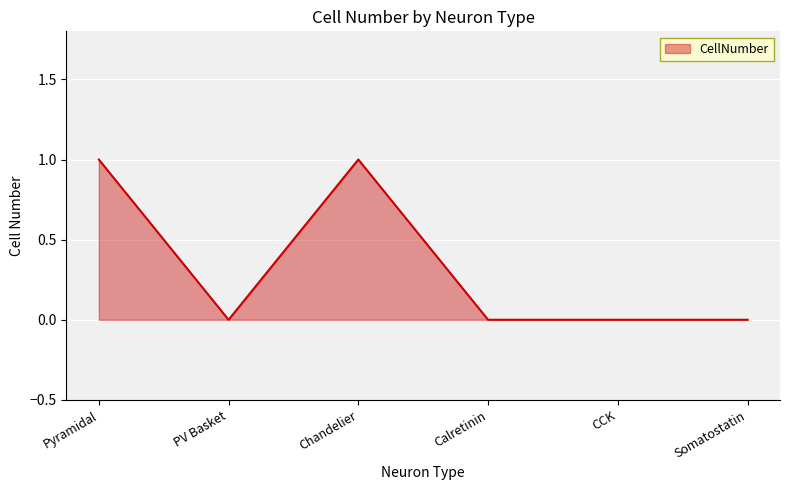

What position from the right is CCK?

2